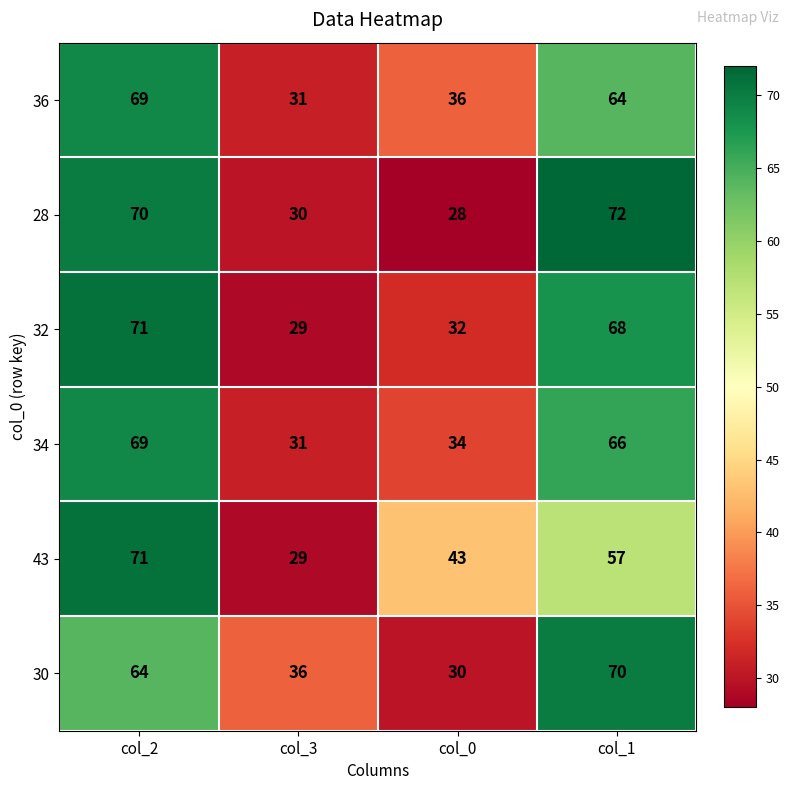

How many series are shown in this chart?

6